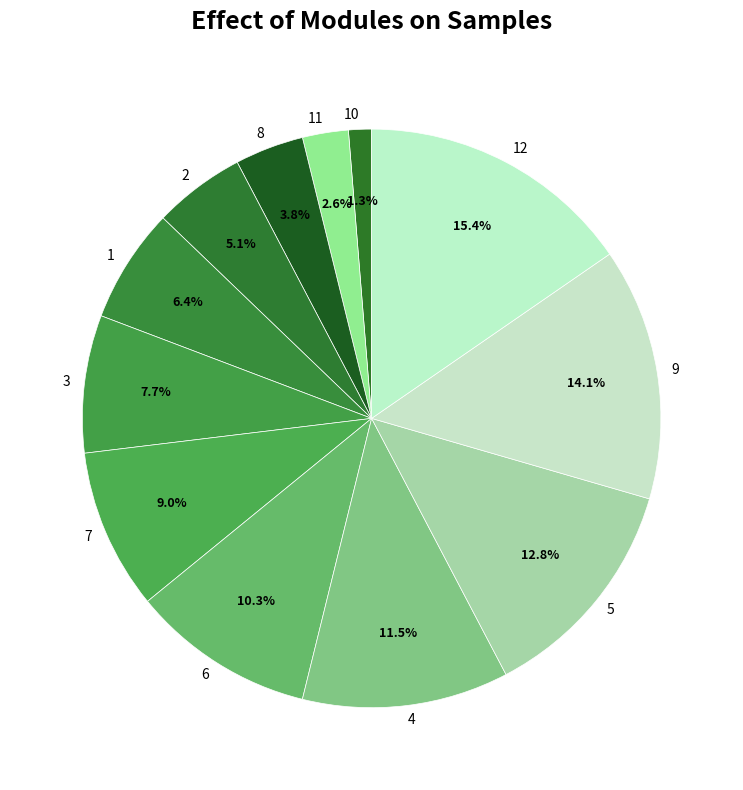

Rank the categories by value from highest to lowest.

12, 9, 5, 4, 6, 7, 3, 1, 2, 8, 11, 10